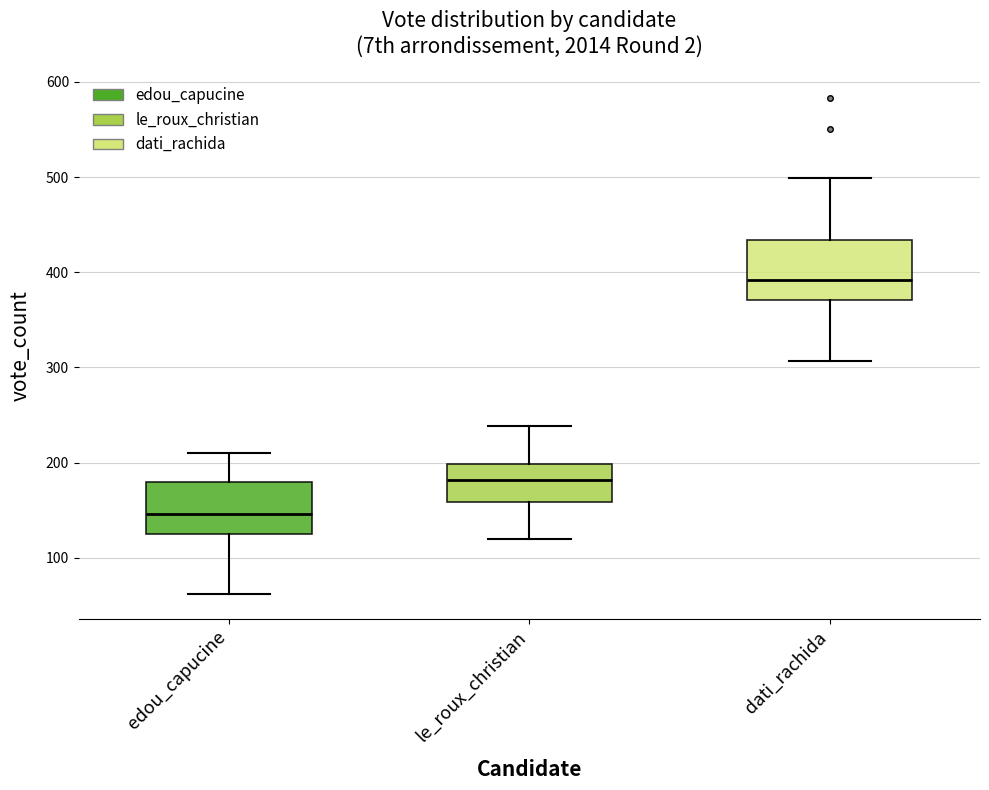

Reading left to right, transcribe this box plot: for each box, give where its median line is, the range the box spans, and where its two whiskers end, as read against the y-axis. The values are not printed on the chart, so give them approximately, as read against the axis.

edou_capucine: median 150, box 130 to 180, whiskers 60 to 210
le_roux_christian: median 180, box 160 to 200, whiskers 120 to 240
dati_rachida: median 390, box 370 to 430, whiskers 310 to 500